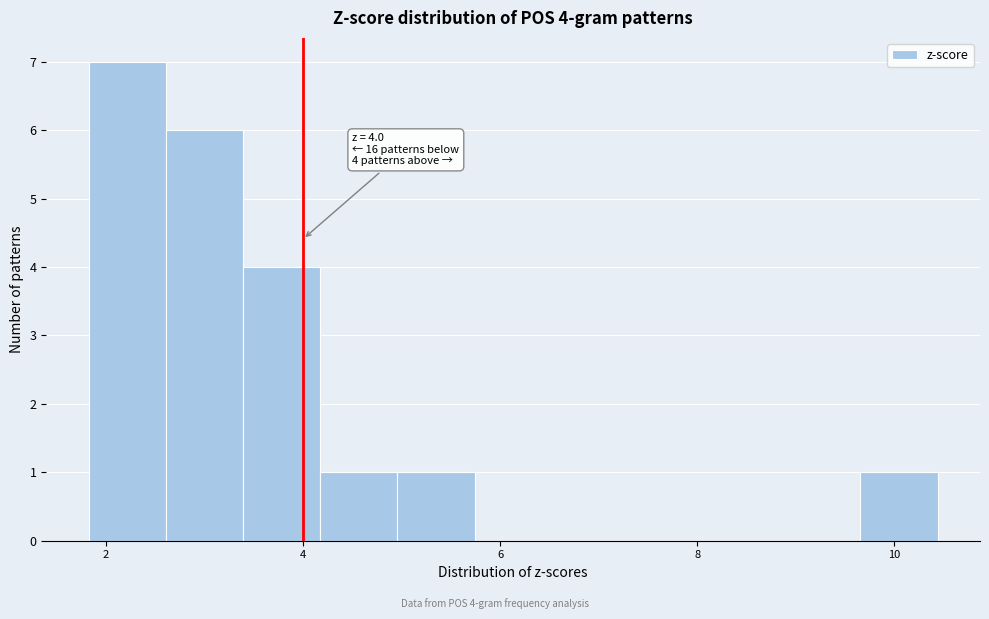

Read against the x-axis, roughly where is the centre of the tallest bar?

2.2